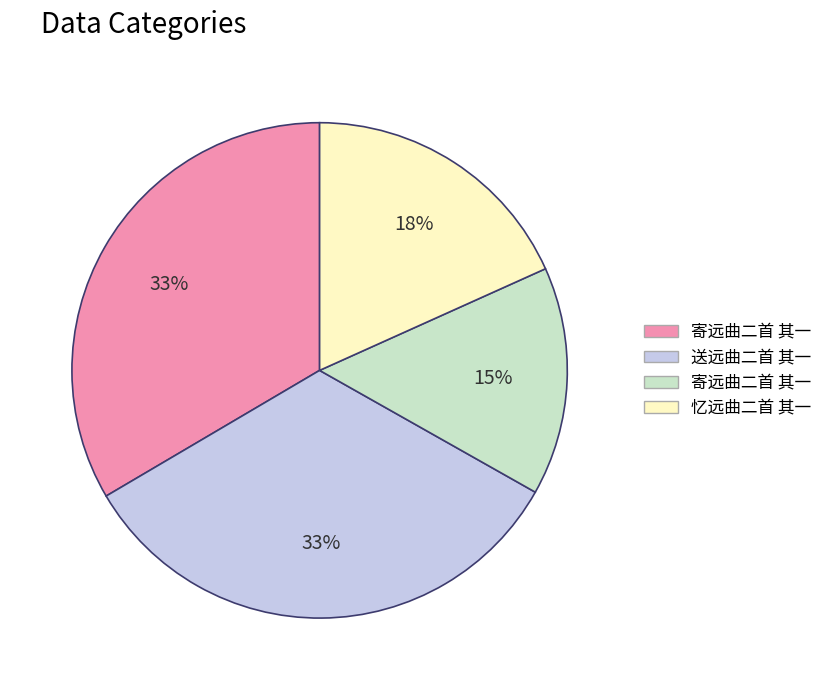

Is there any slice that represents more than half of the pie?

No